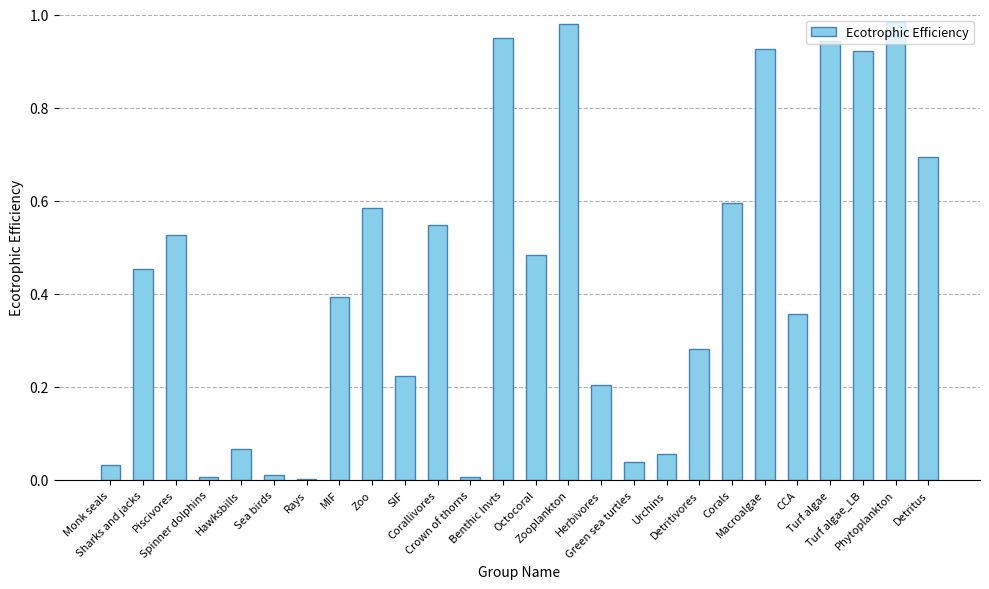

How many series are shown in this chart?

1